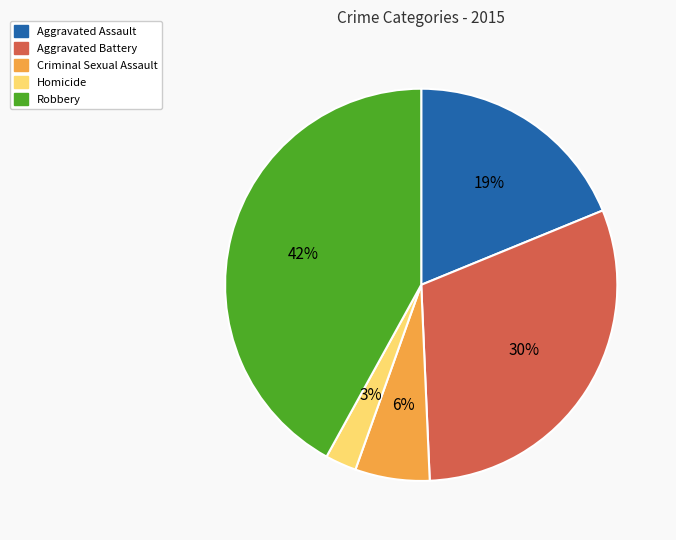

What is the ratio of the value at Aggravated Battery to the value at Robbery?

0.7